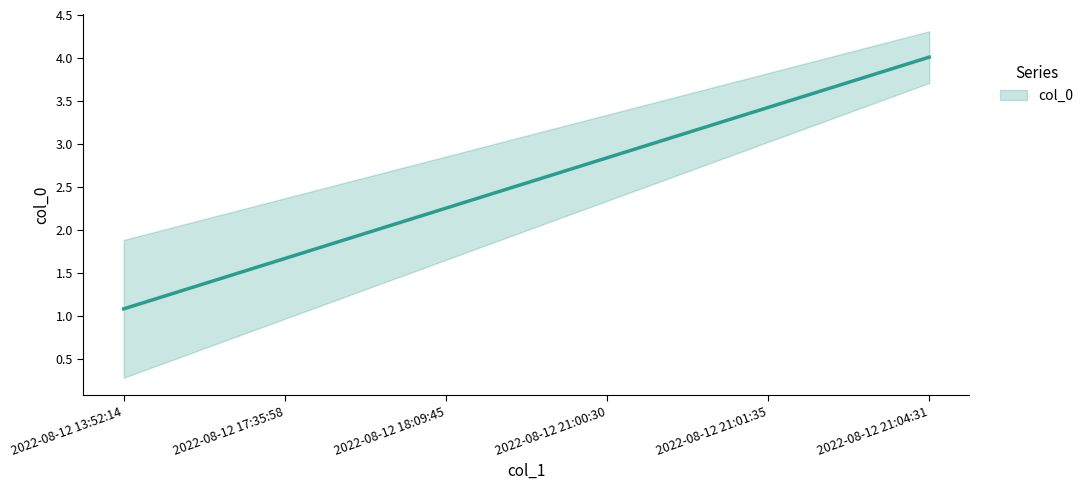

List the labels in order of value, largest first.

2022-08-12 21:04:31, 2022-08-12 21:01:35, 2022-08-12 21:00:30, 2022-08-12 18:09:45, 2022-08-12 17:35:58, 2022-08-12 13:52:14